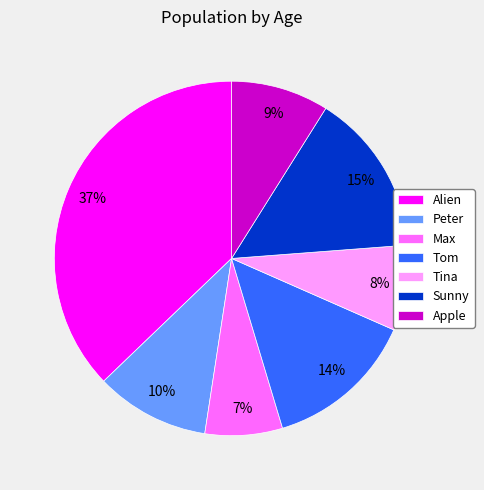

What percentage is the Tina slice, to the nearest percent?

8%